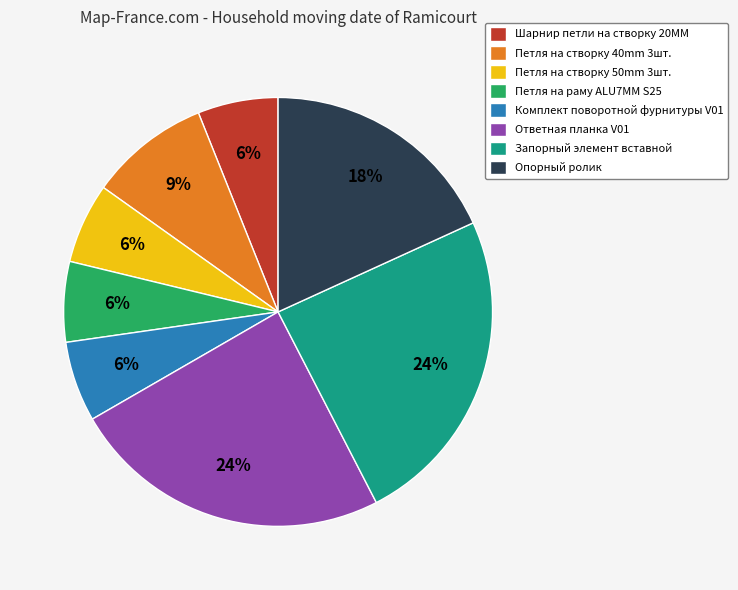

How many slices are in this pie chart?

8